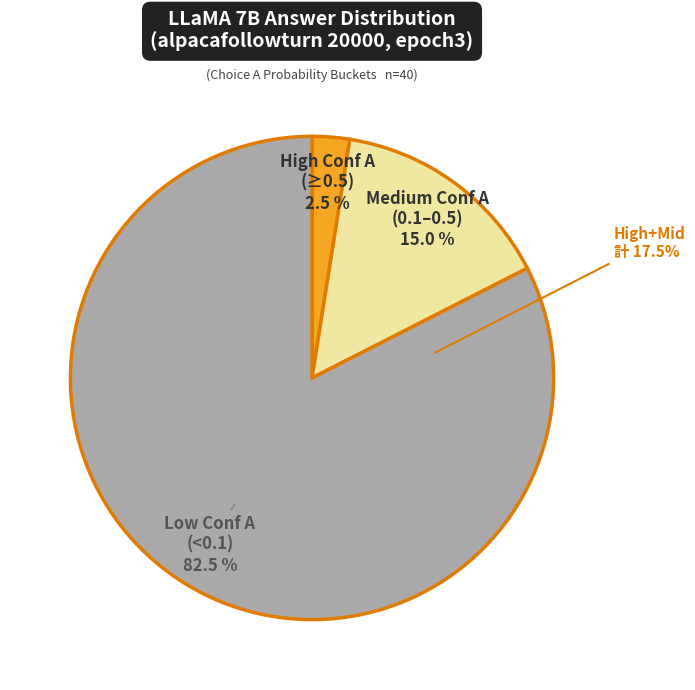

Does any single category account for the majority?

No